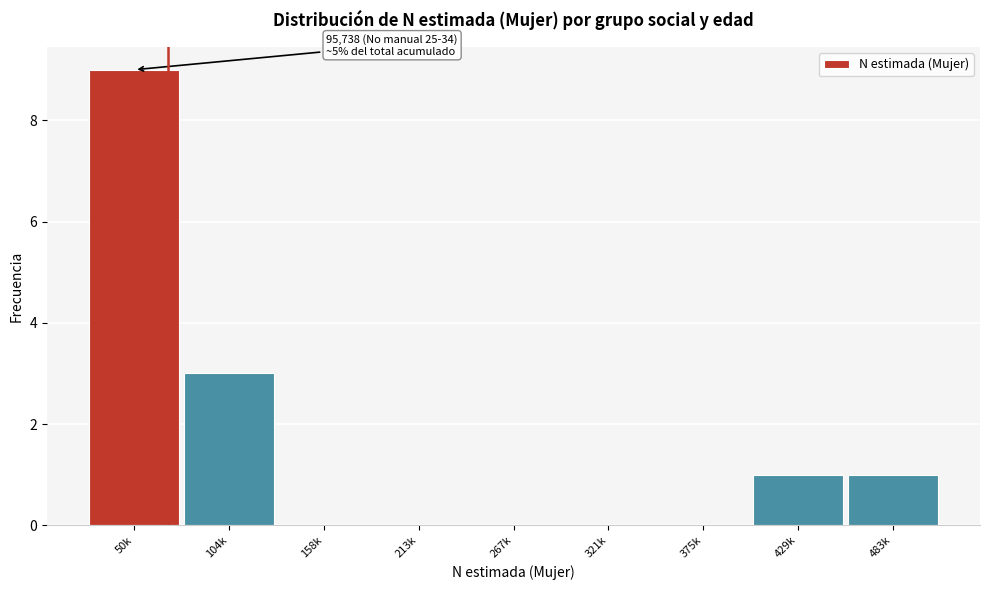

Reading left to right, what are all the values shown in this chart?

50k=9	104k=3	158k=0	213k=0	267k=0	321k=0	375k=0	429k=1	483k=1